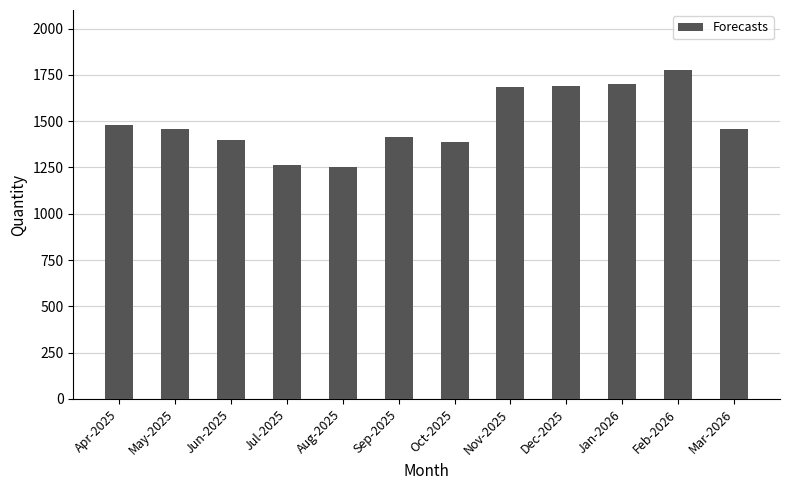

The chart shows a value of 1459 at May-2025. True or false?

True